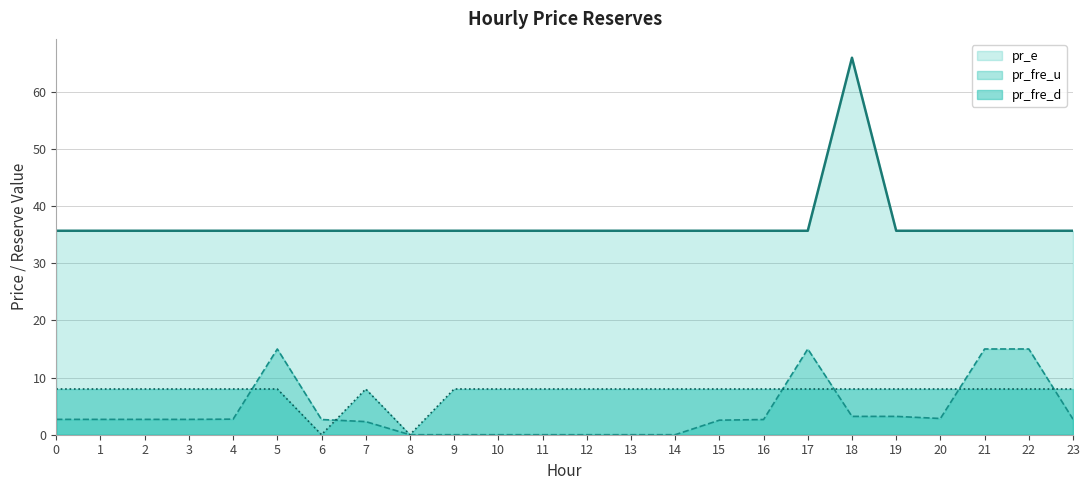

Which series has the largest total across all categories?

pr_e